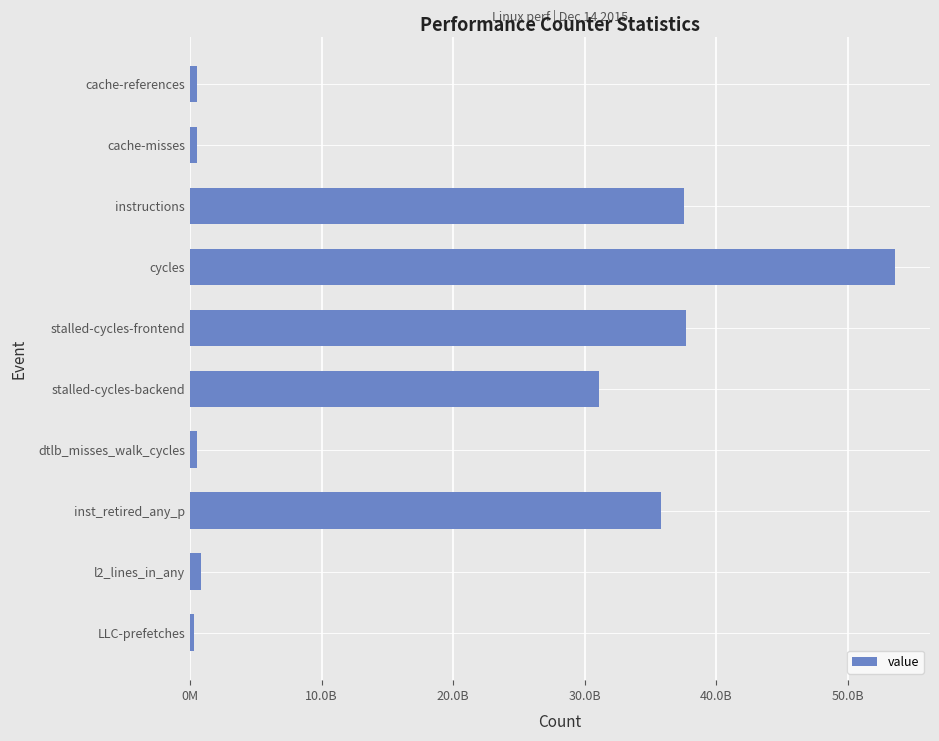

What is the maximum value shown in the chart?

53576785222